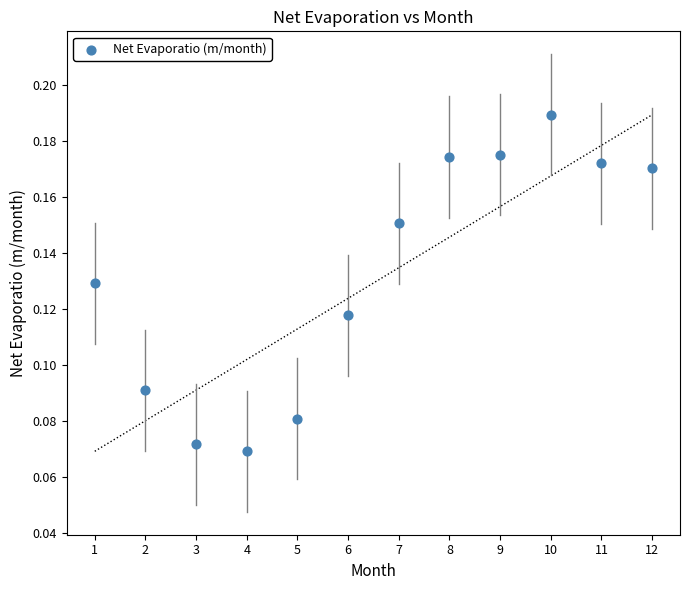

What is the average X value?

6.5